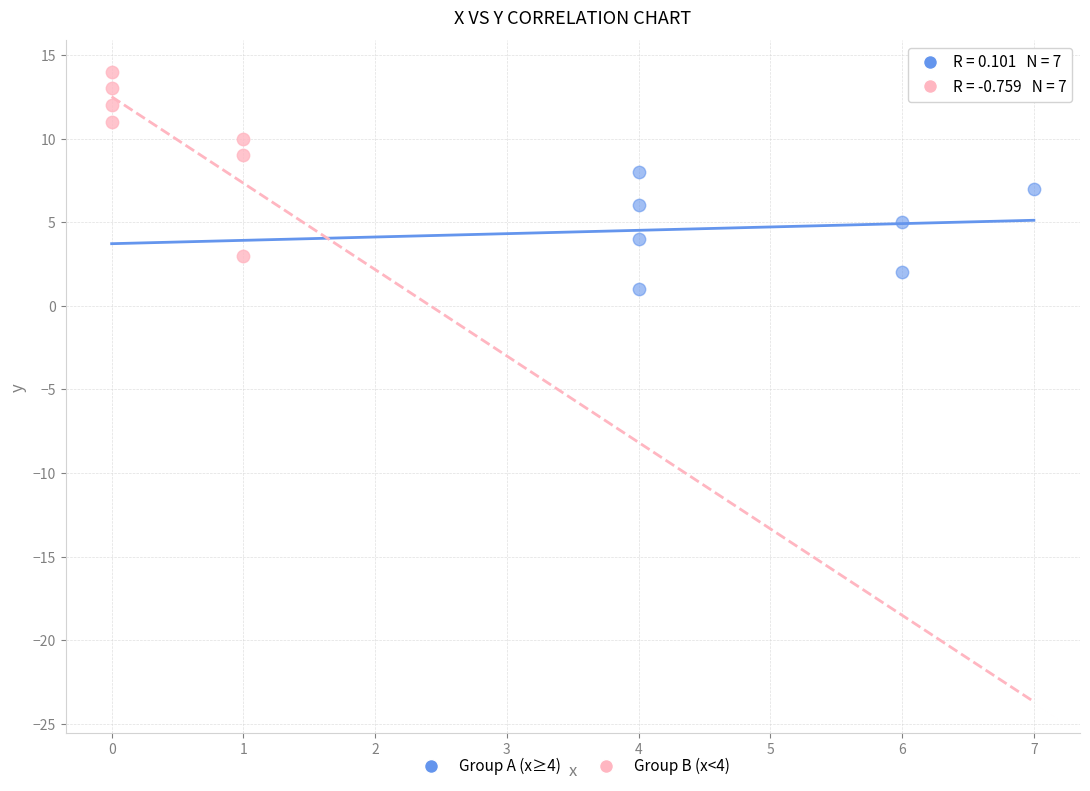

Which series has the widest spread of Y values?

Group B (x<4)